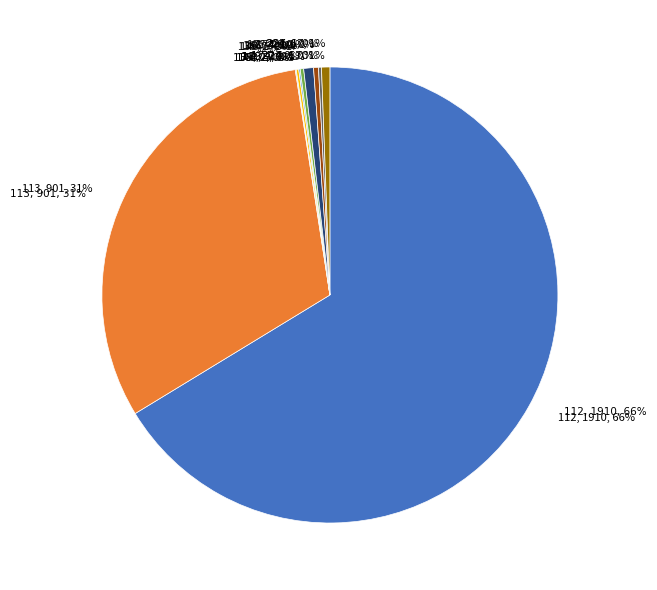

Does any single category account for the majority?

No